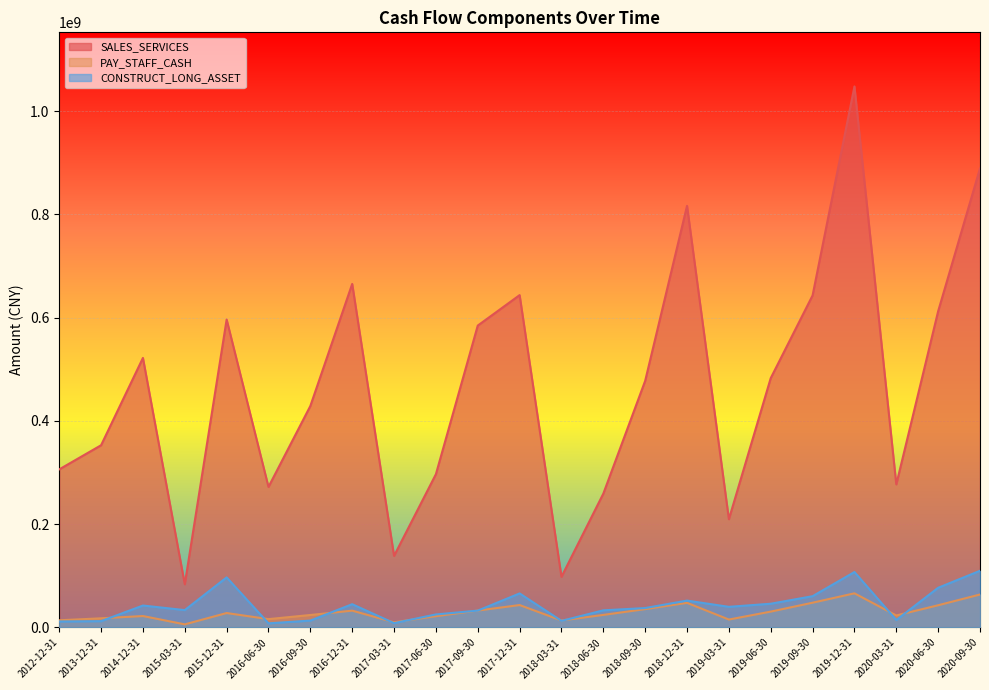

True or false: PAY_STAFF_CASH and SALES_SERVICES intersect in this chart.

False